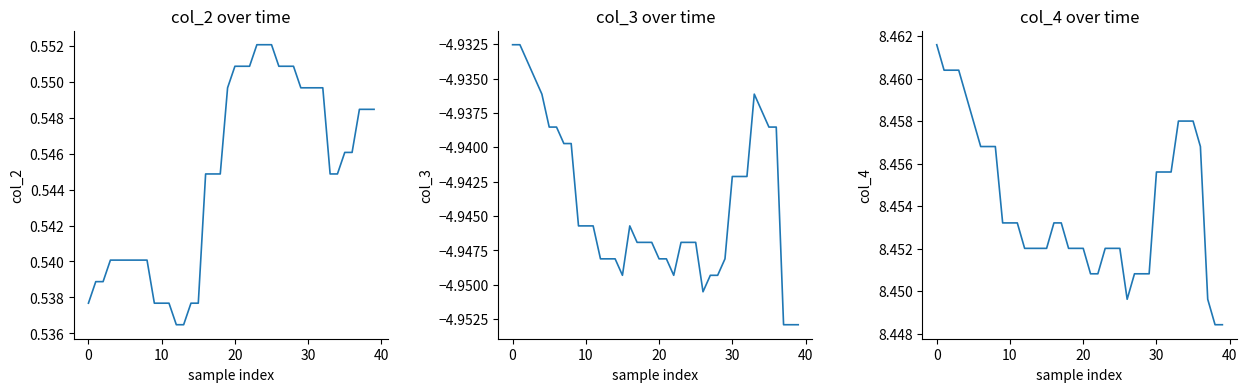

What is the minimum value for col_4?

8.4